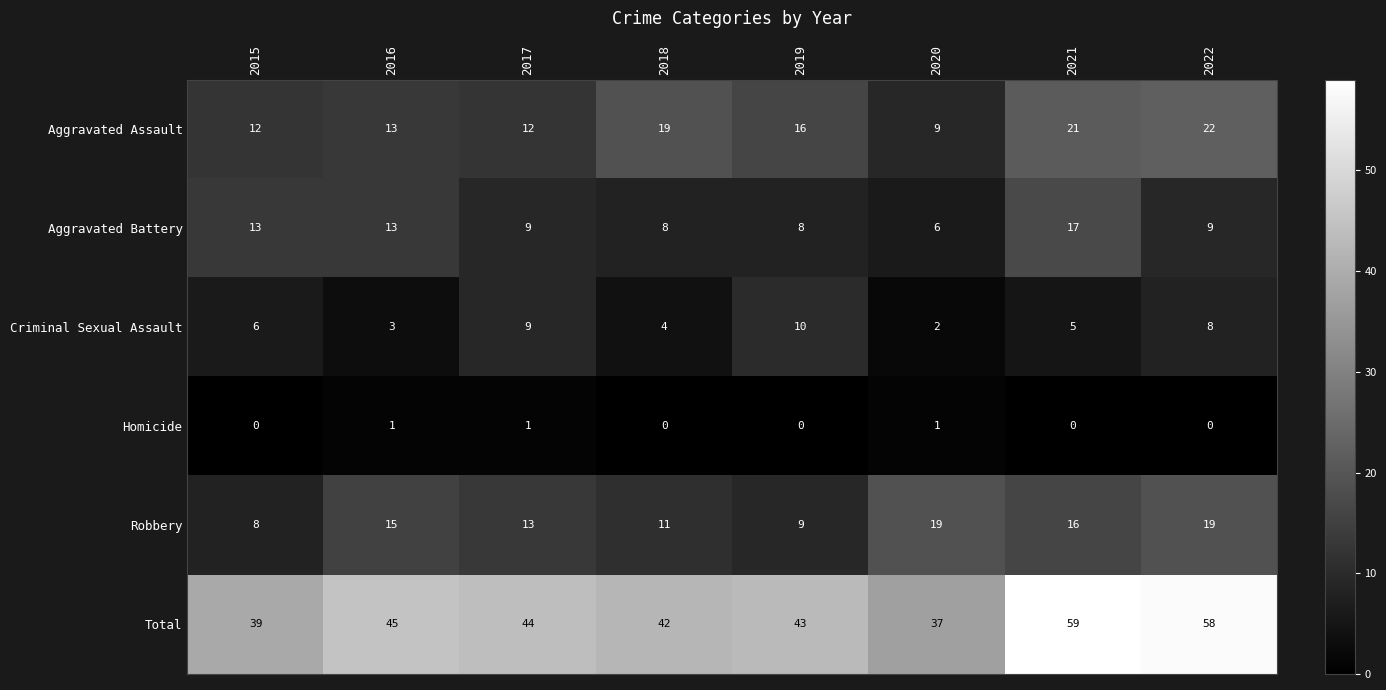

Which series has the largest total across all categories?

Total